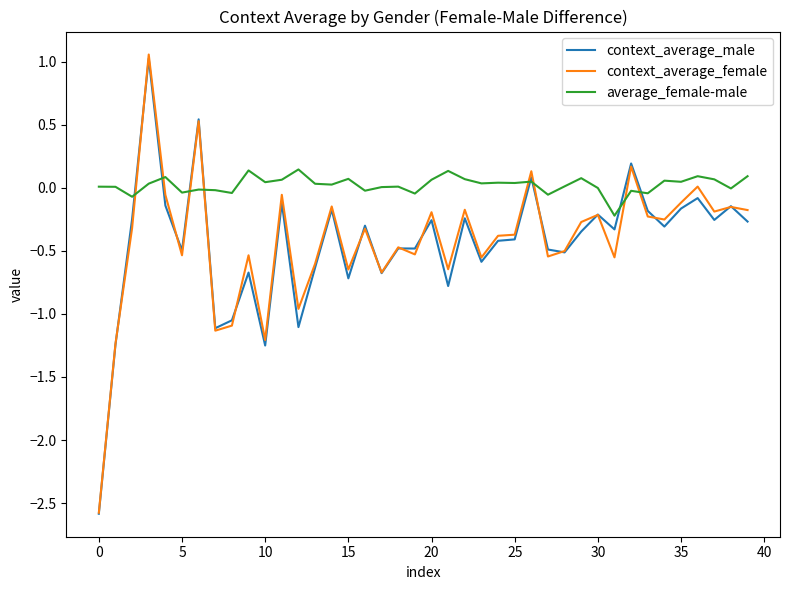

Which series ends up on top after the final intersection of context_average_male and context_average_female?

context_average_female